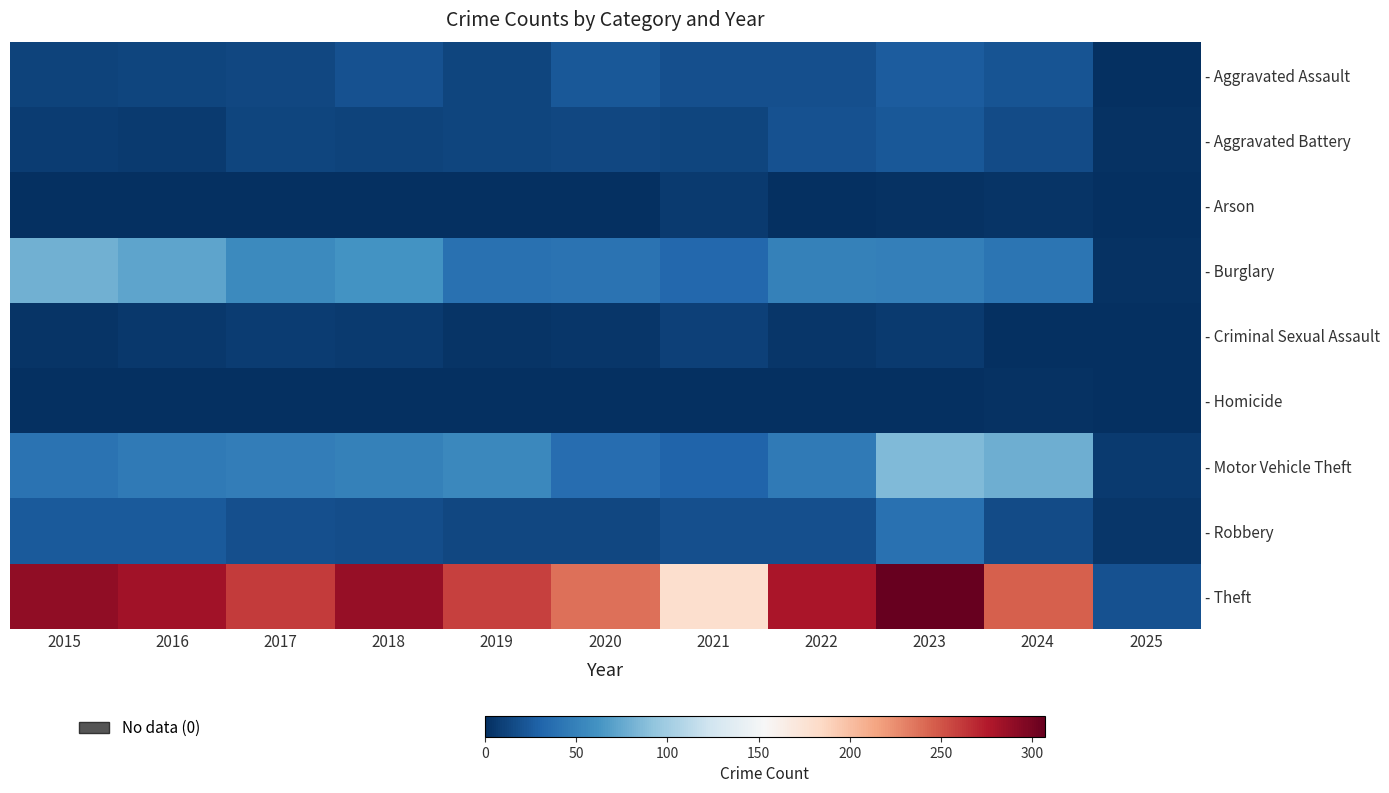

Rank the series at 2025 from lowest to highest value.

- Arson, - Homicide, - Aggravated Assault, - Criminal Sexual Assault, - Aggravated Battery, - Burglary, - Robbery, - Motor Vehicle Theft, - Theft